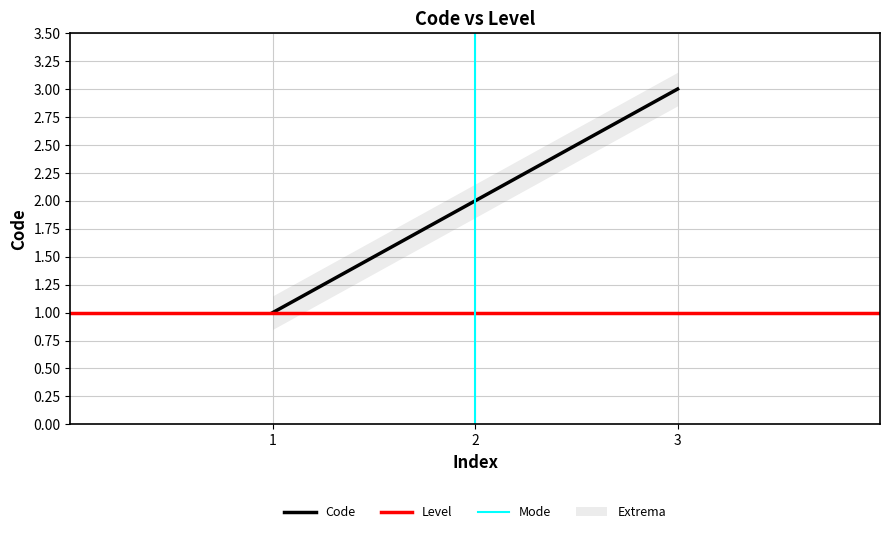

Rank the categories by Code value from lowest to highest.

1, 2, 3